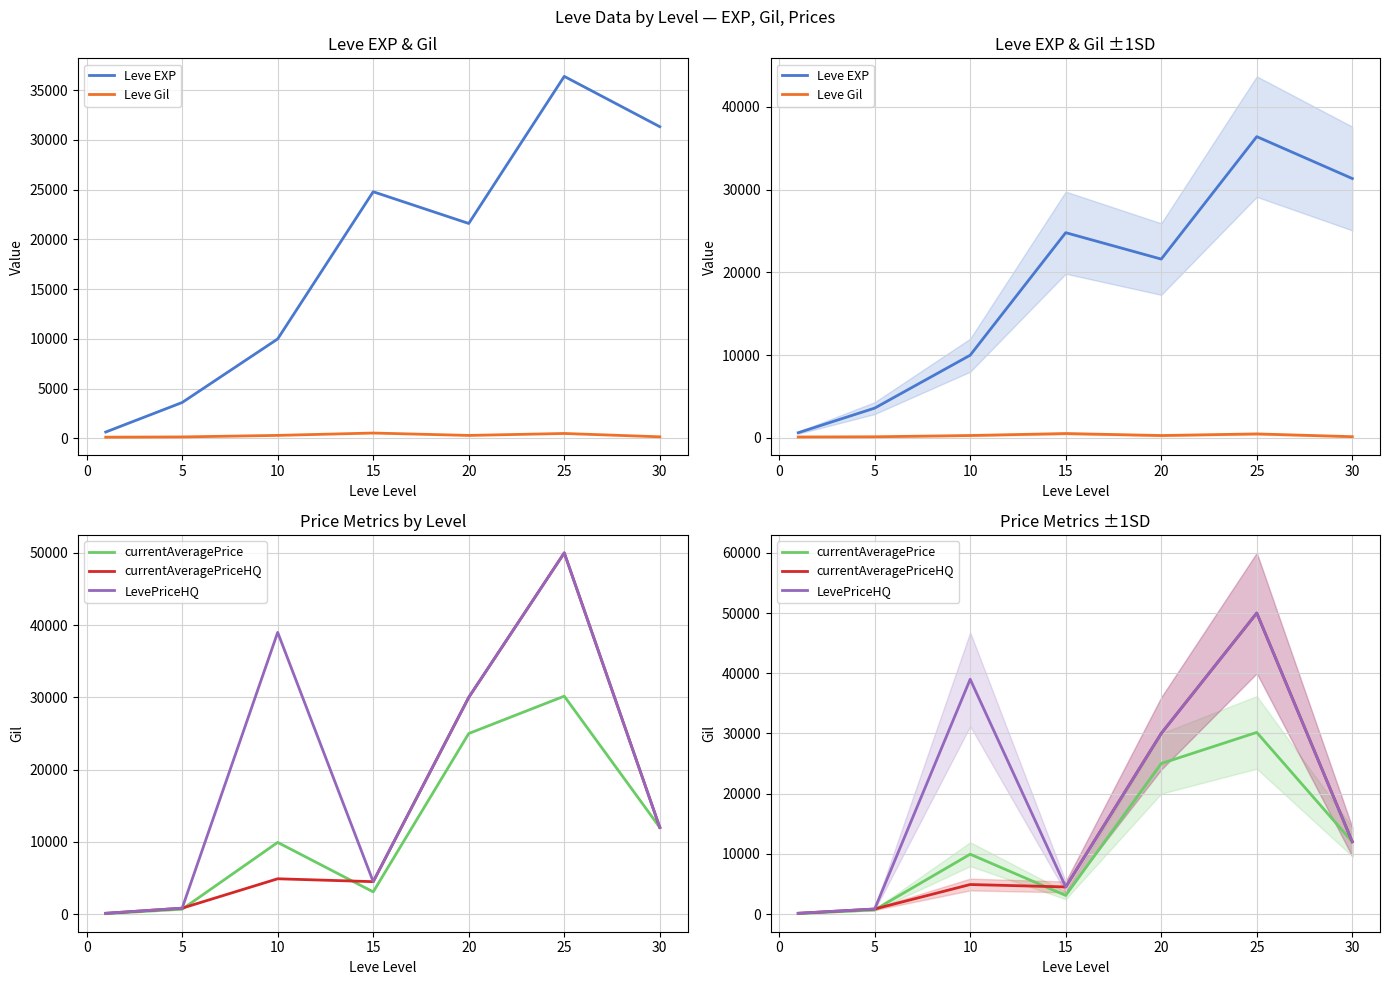

What is the difference between the highest and lowest values at 20?

29710.0